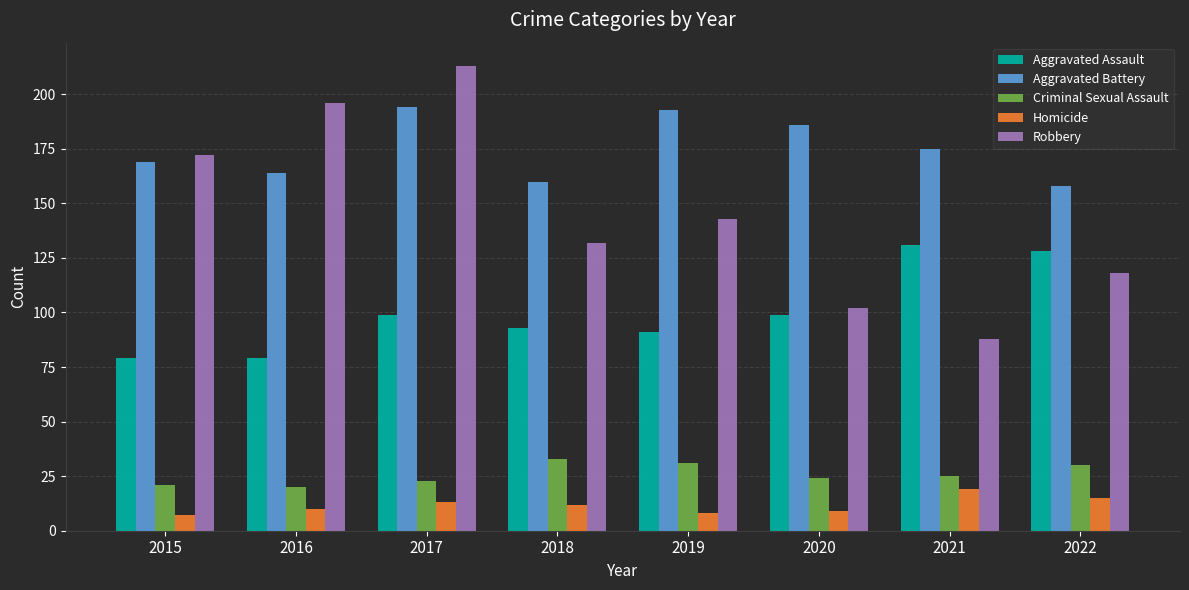

Rank the series at 2019 from lowest to highest value.

Homicide, Criminal Sexual Assault, Aggravated Assault, Robbery, Aggravated Battery